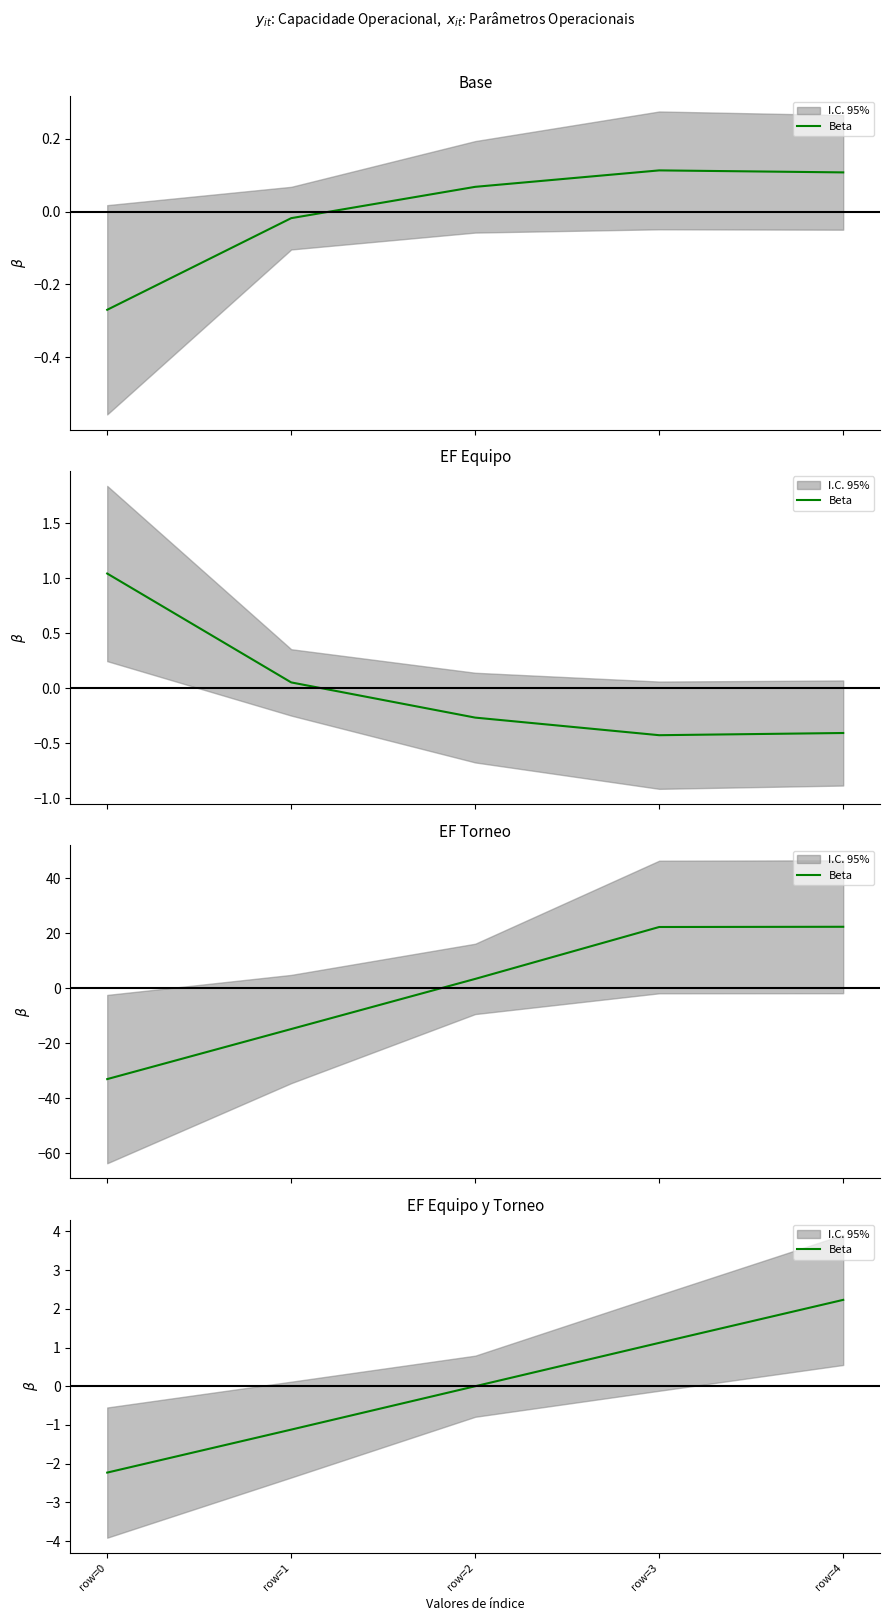

The chart shows a value of -1.1 at row=1. True or false?

True